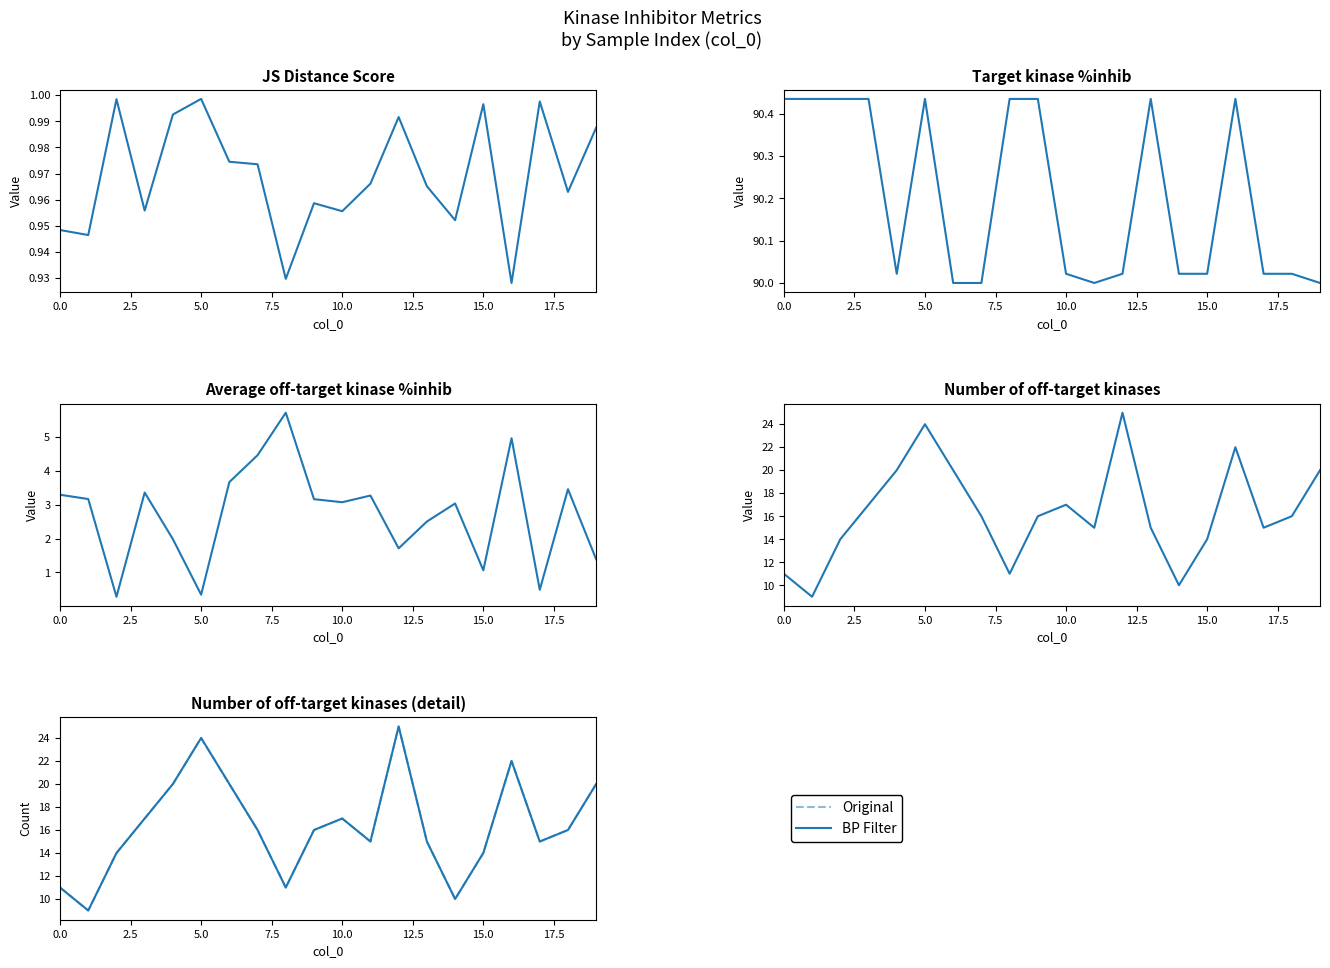

What is the maximum value for JS Distance Score?

1.0